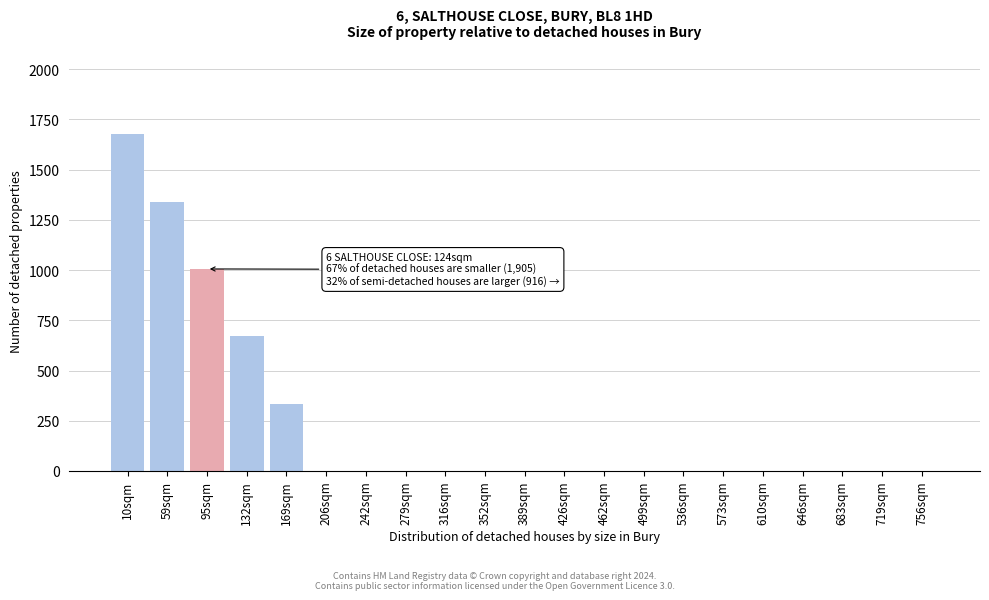

Reading left to right, extract all data points from this chart.

10sqm=1676.0	59sqm=1340.8	95sqm=1005.6	132sqm=670.4	169sqm=335.2	206sqm=0.0	242sqm=0.0	279sqm=0.0	316sqm=0.0	352sqm=0.0	389sqm=0.0	426sqm=0.0	462sqm=0.0	499sqm=0.0	536sqm=0.0	573sqm=0.0	610sqm=0.0	646sqm=0.0	683sqm=0.0	719sqm=0.0	756sqm=0.0